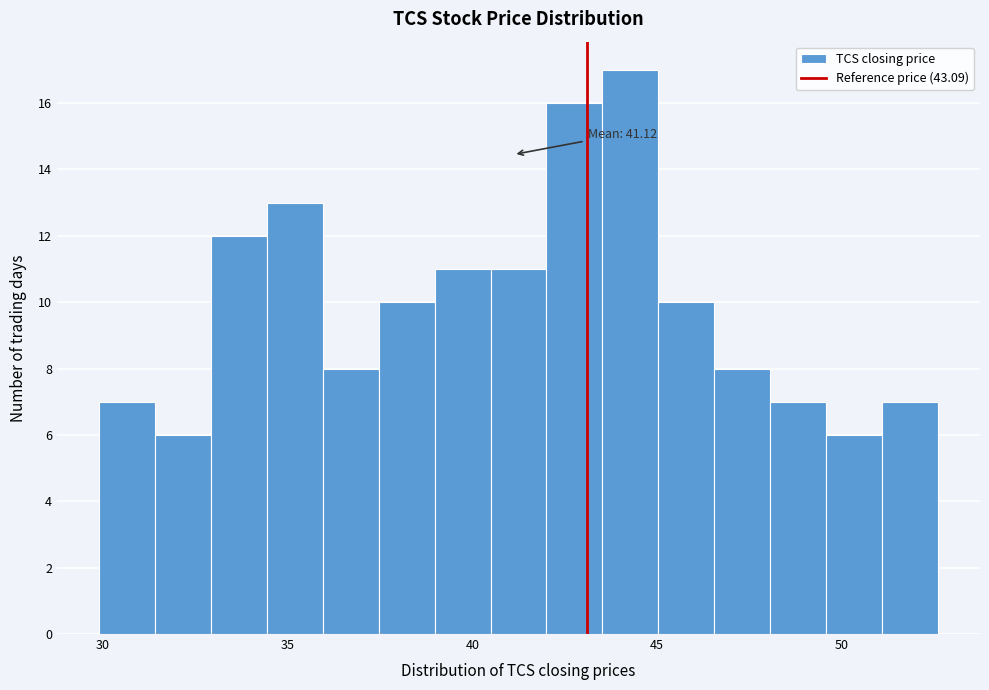

Read against the x-axis, roughly where is the centre of the tallest bar?

44.5